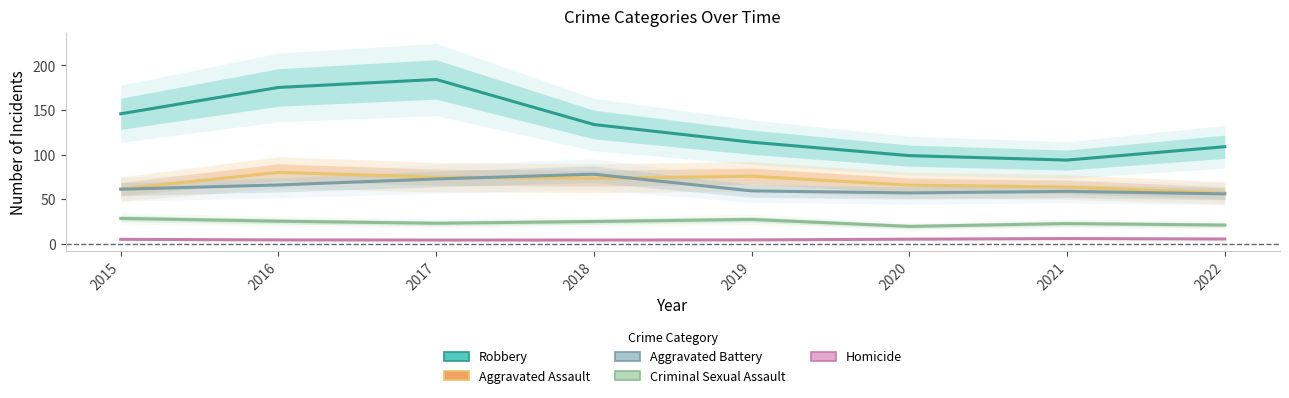

How many data points does each series have?

8